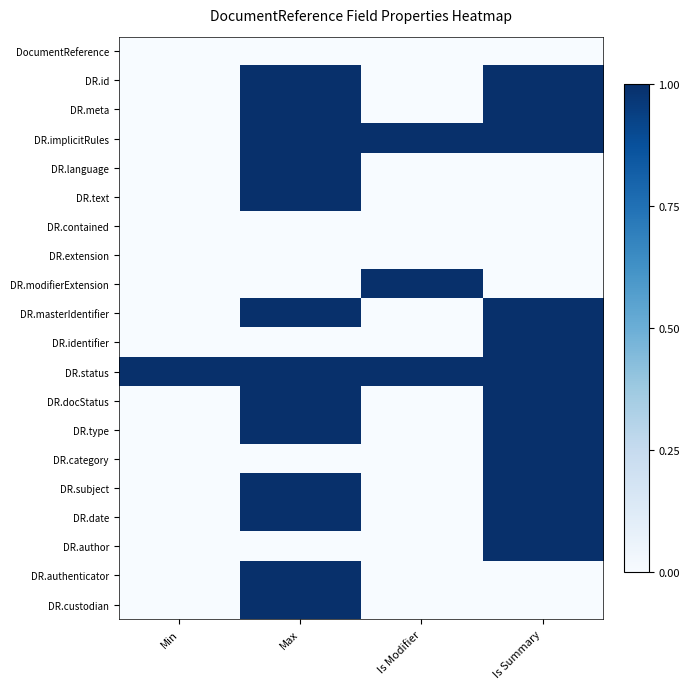

Reading left to right, extract all data points from this chart.

DocumentReference: Min=0	Max=0	Is Modifier=0	Is Summary=0
DR.id: Min=0	Max=1	Is Modifier=0	Is Summary=1
DR.meta: Min=0	Max=1	Is Modifier=0	Is Summary=1
DR.implicitRules: Min=0	Max=1	Is Modifier=1	Is Summary=1
DR.language: Min=0	Max=1	Is Modifier=0	Is Summary=0
DR.text: Min=0	Max=1	Is Modifier=0	Is Summary=0
DR.contained: Min=0	Max=0	Is Modifier=0	Is Summary=0
DR.extension: Min=0	Max=0	Is Modifier=0	Is Summary=0
DR.modifierExtension: Min=0	Max=0	Is Modifier=1	Is Summary=0
DR.masterIdentifier: Min=0	Max=1	Is Modifier=0	Is Summary=1
DR.identifier: Min=0	Max=0	Is Modifier=0	Is Summary=1
DR.status: Min=1	Max=1	Is Modifier=1	Is Summary=1
DR.docStatus: Min=0	Max=1	Is Modifier=0	Is Summary=1
DR.type: Min=0	Max=1	Is Modifier=0	Is Summary=1
DR.category: Min=0	Max=0	Is Modifier=0	Is Summary=1
DR.subject: Min=0	Max=1	Is Modifier=0	Is Summary=1
DR.date: Min=0	Max=1	Is Modifier=0	Is Summary=1
DR.author: Min=0	Max=0	Is Modifier=0	Is Summary=1
DR.authenticator: Min=0	Max=1	Is Modifier=0	Is Summary=0
DR.custodian: Min=0	Max=1	Is Modifier=0	Is Summary=0